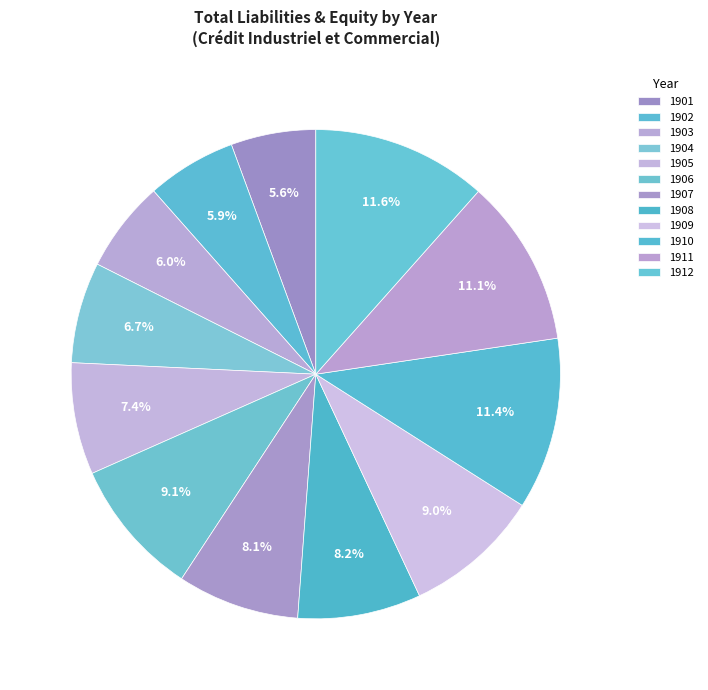

What percentage is NOT represented by 1904?

93.3%